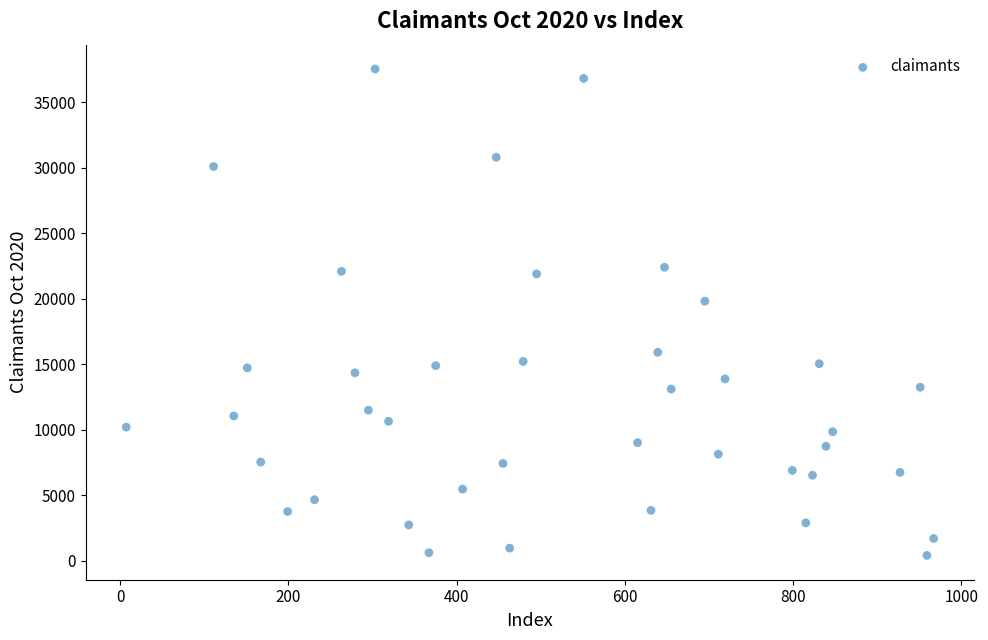

What Y value in the scatter plot is closest to 18980?

19821